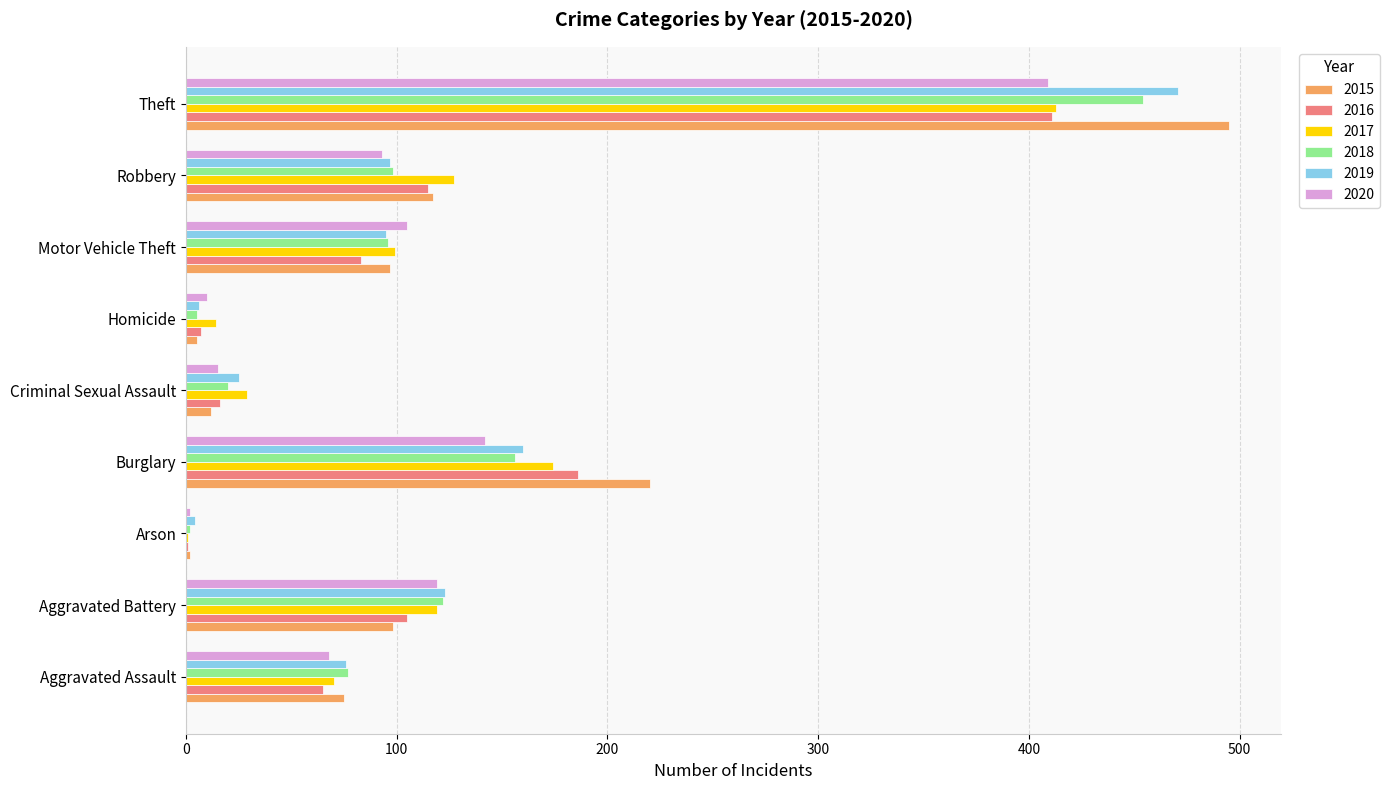

What is the sum of all 2017 values?

1046